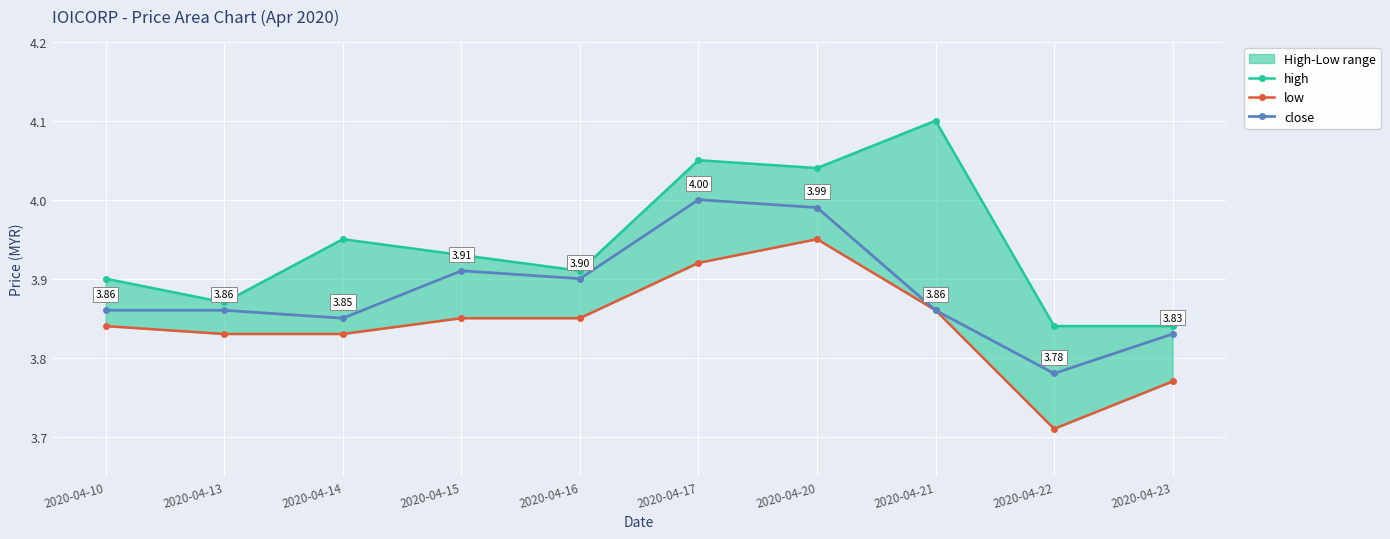

What is the sum of all low values?

38.4